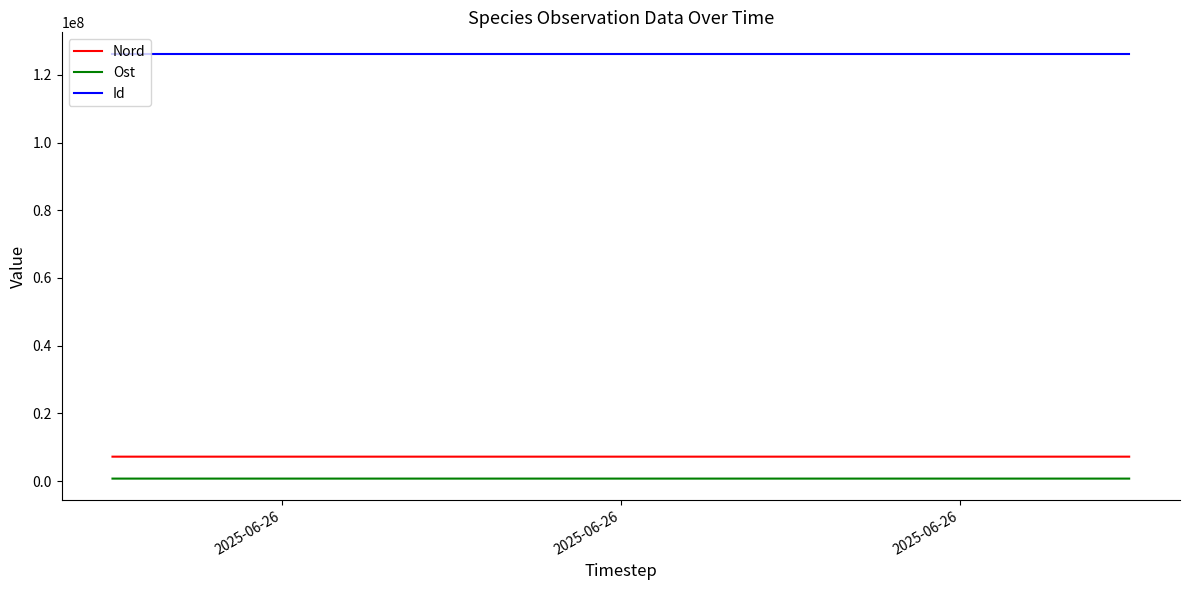

How many Ost values are between 754406 and 754438?

3